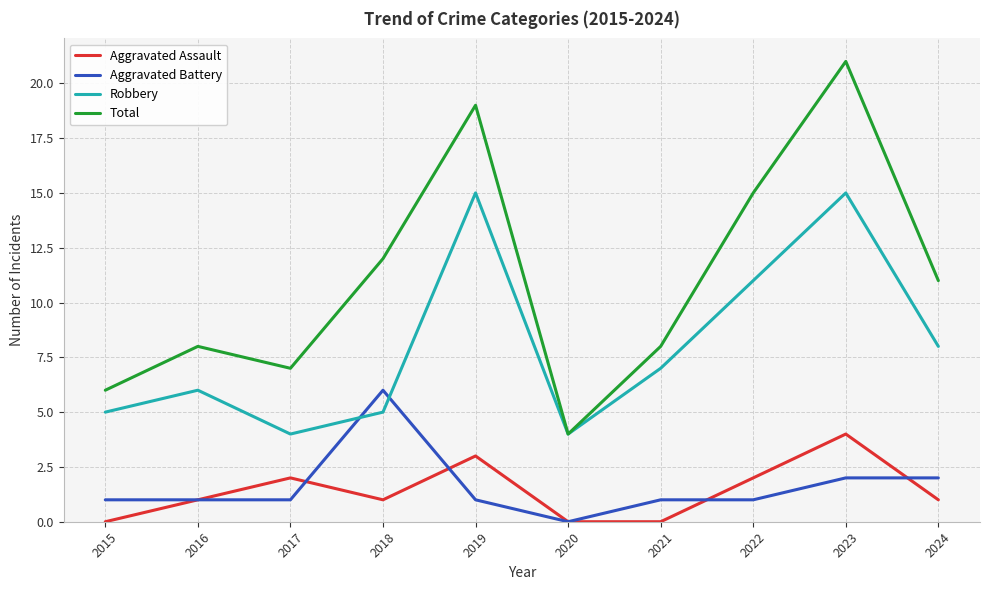

At which category is the sum across all series the highest?

2023